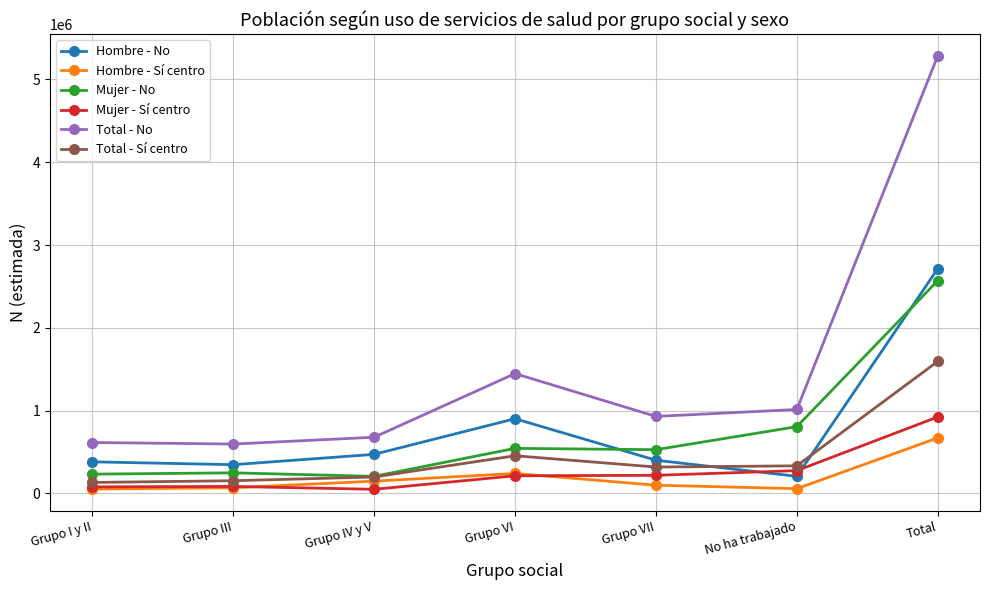

Rank the series by their maximum value, from lowest to highest.

Hombre - Sí centro, Mujer - Sí centro, Total - Sí centro, Mujer - No, Hombre - No, Total - No